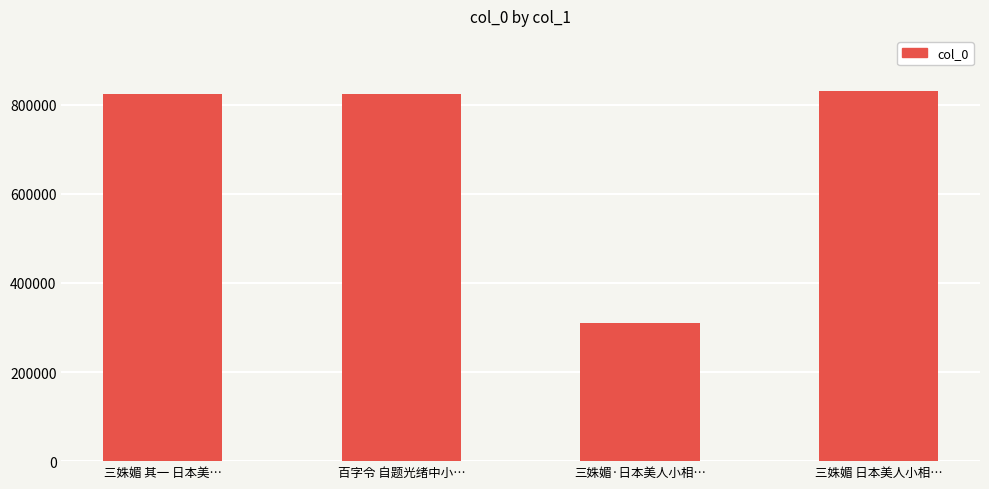

Between 三姝媚·日本美人小相… and 三姝媚 其一 日本美…, which is larger?

三姝媚 其一 日本美…